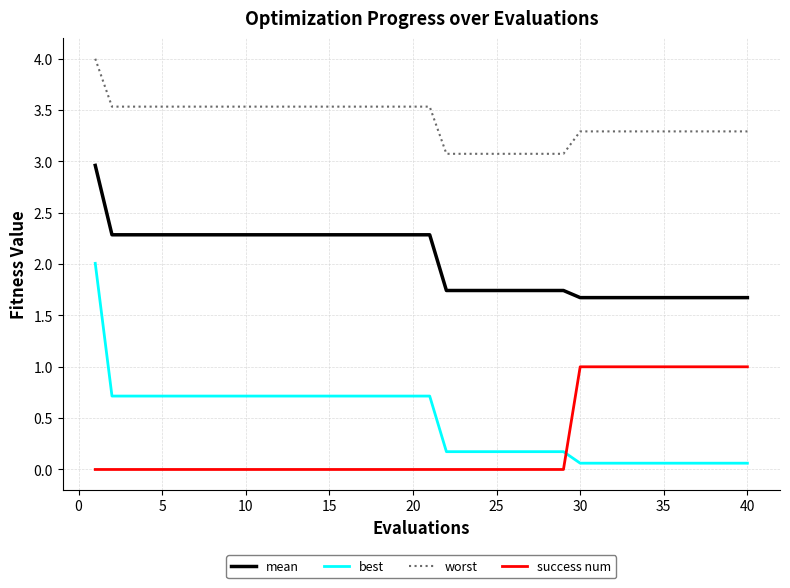

Count the success num values in the range 0 to 1.

40